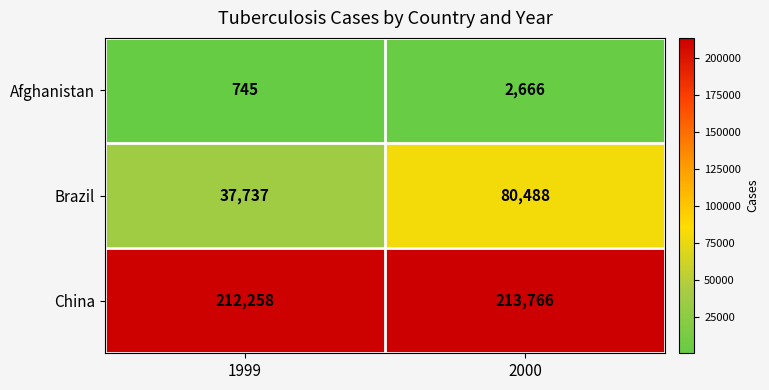

How many distinct data groups are displayed?

3